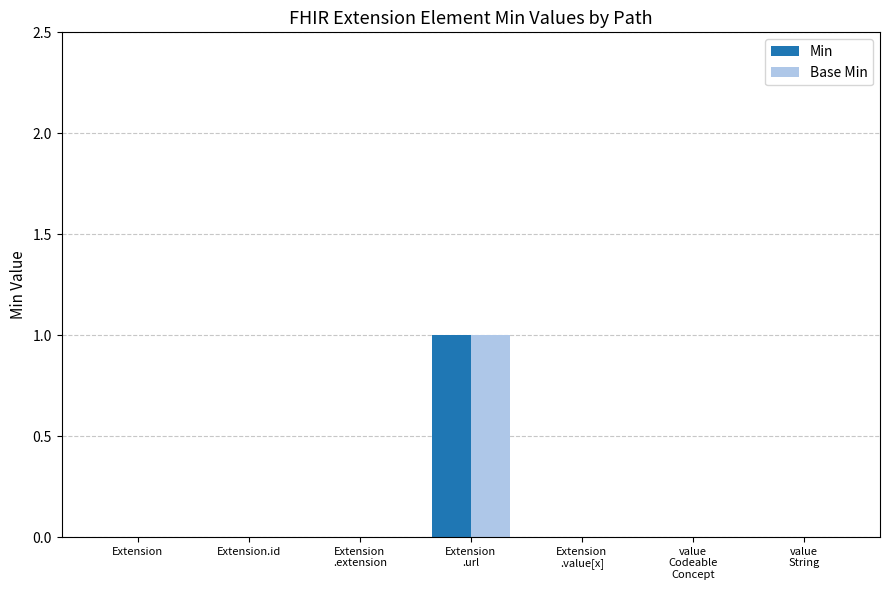

Which label corresponds to the largest value in the chart?

Extension
.url